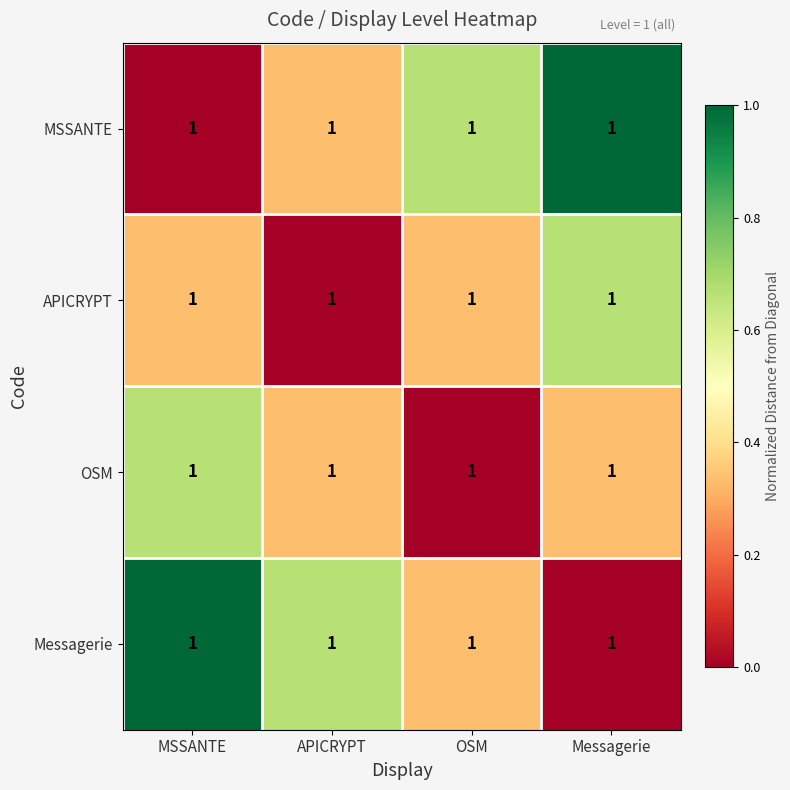

What is the total value across all series at APICRYPT?

1.3